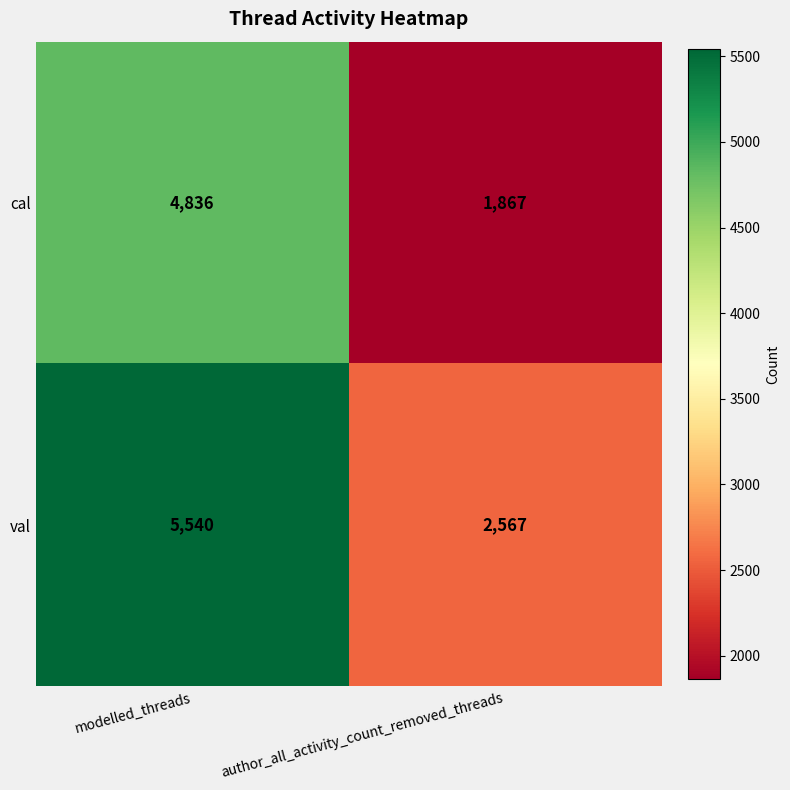

Reading left to right, list all the values displayed in this chart.

cal: 4836	1867
val: 5540	2567